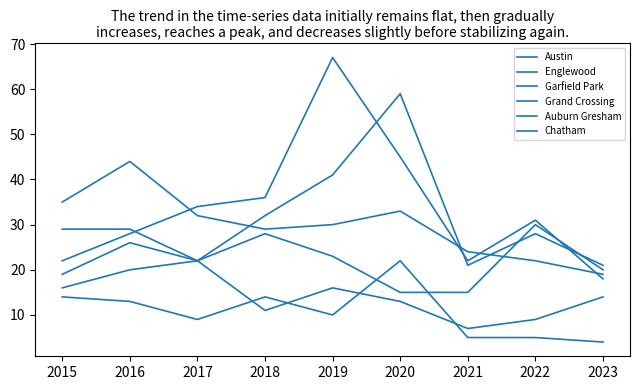

Does the chart have visible grid lines?

No